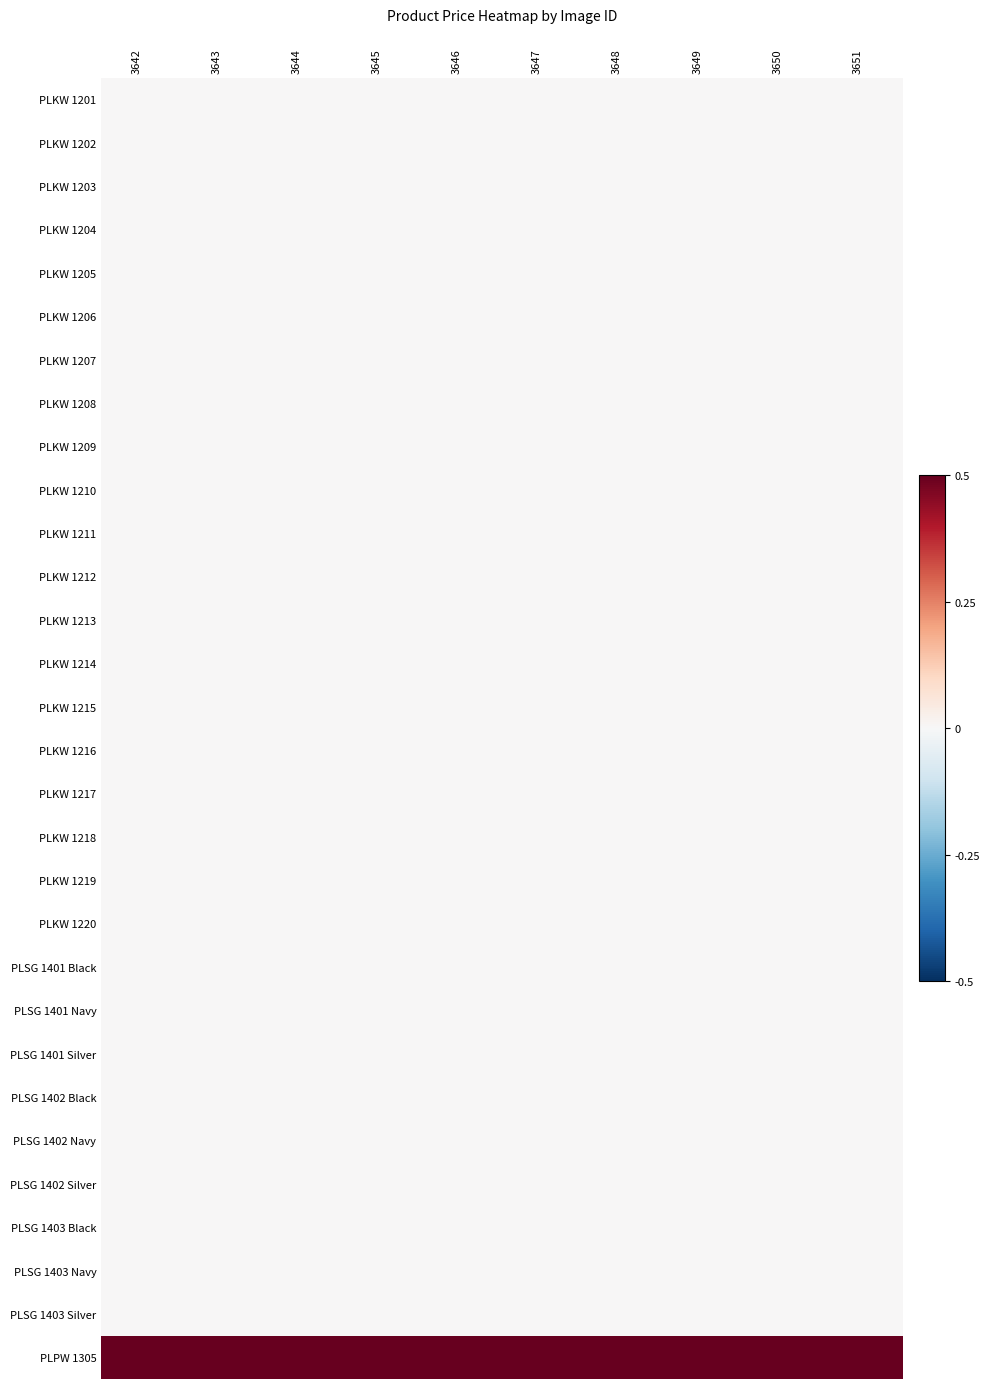

Rank the series by their maximum value, from lowest to highest.

PLKW 1201, PLKW 1202, PLKW 1203, PLKW 1204, PLKW 1205, PLKW 1206, PLKW 1207, PLKW 1208, PLKW 1209, PLKW 1210, PLKW 1211, PLKW 1212, PLKW 1213, PLKW 1214, PLKW 1215, PLKW 1216, PLKW 1217, PLKW 1218, PLKW 1219, PLKW 1220, PLSG 1401 Black, PLSG 1401 Navy, PLSG 1401 Silver, PLSG 1402 Black, PLSG 1402 Navy, PLSG 1402 Silver, PLSG 1403 Black, PLSG 1403 Navy, PLSG 1403 Silver, PLPW 1305